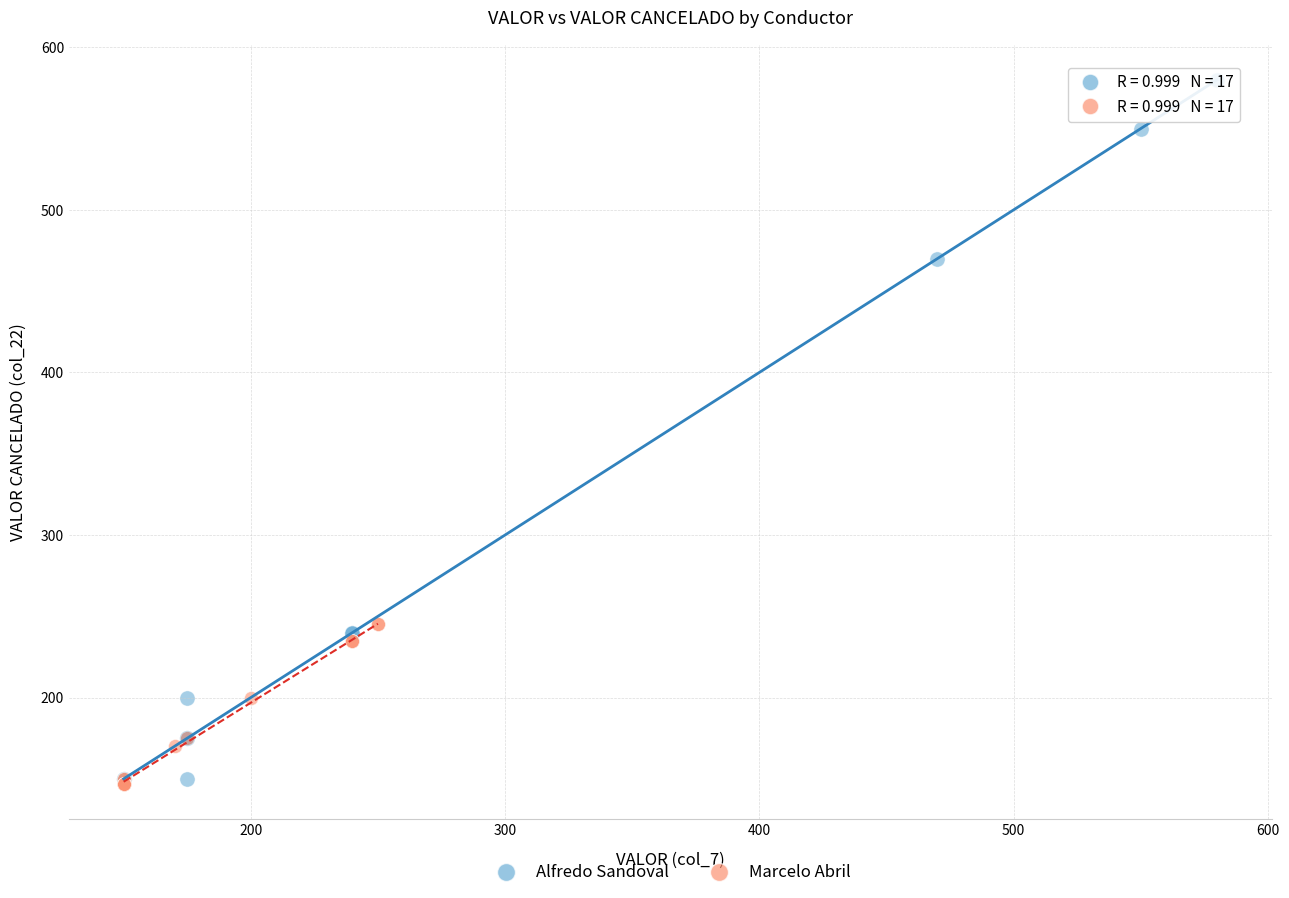

Which series has the widest spread of Y values?

Alfredo Sandoval